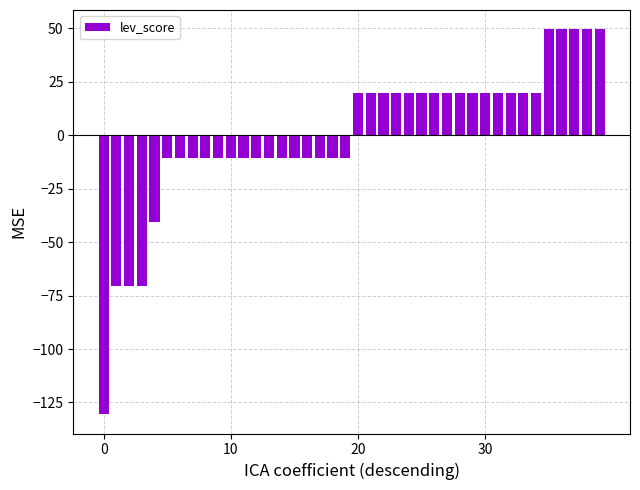

What is the value of the 26th bar from the left?

19.5